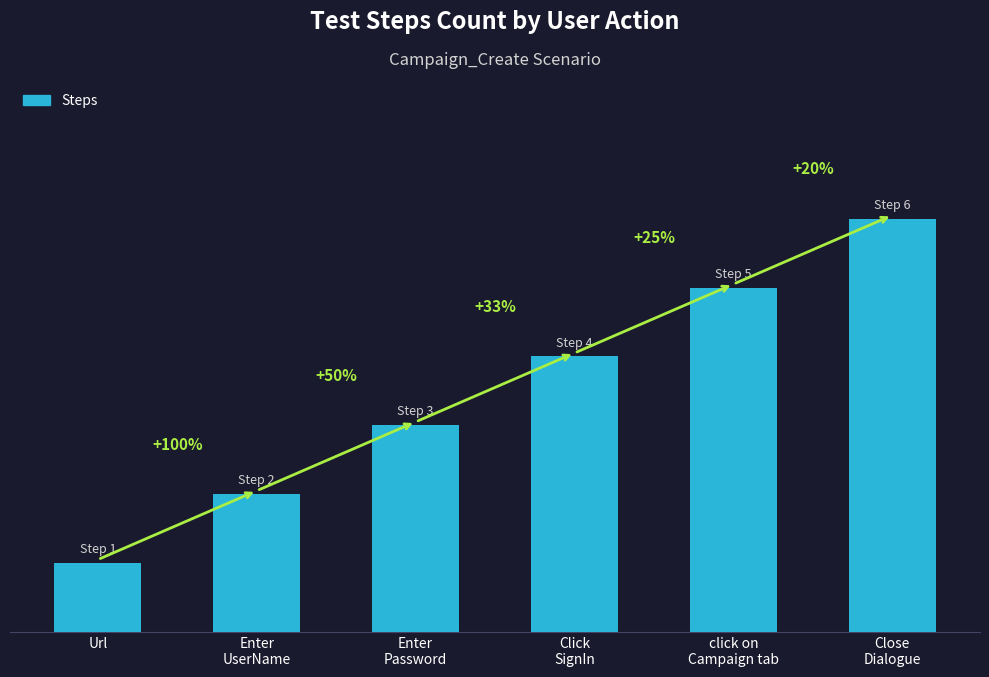

Between Url and Enter
UserName, which is larger?

Enter
UserName